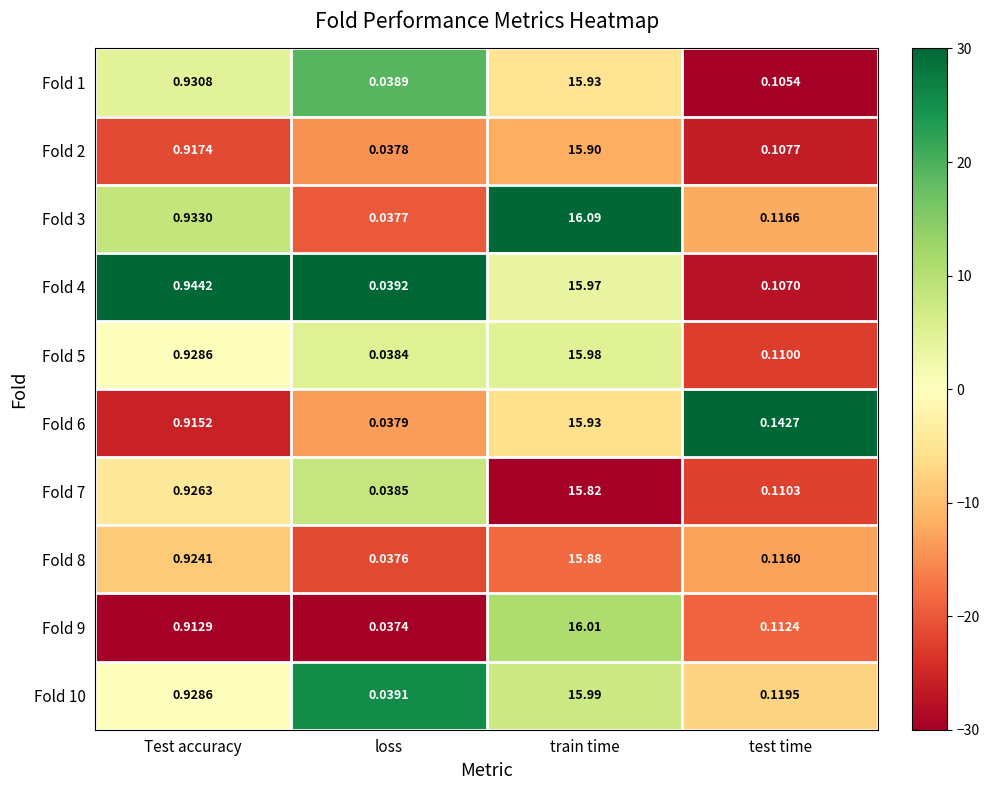

At which label is Fold 3 closest to 8?

Test accuracy